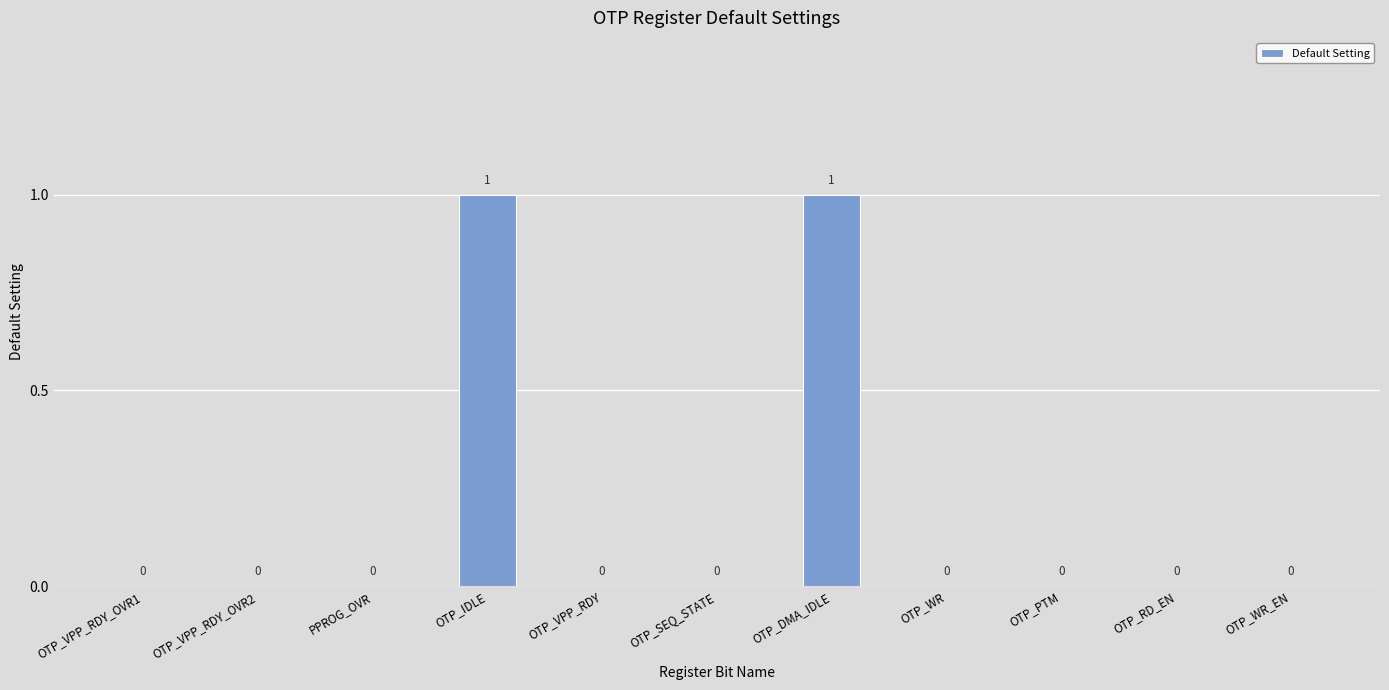

How many values are between 0 and 1?

11